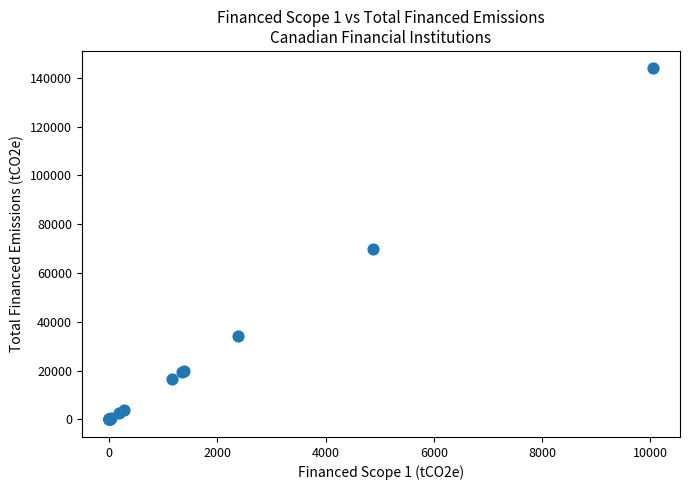

What Y value in the scatter plot is closest to 71893?

69794.2